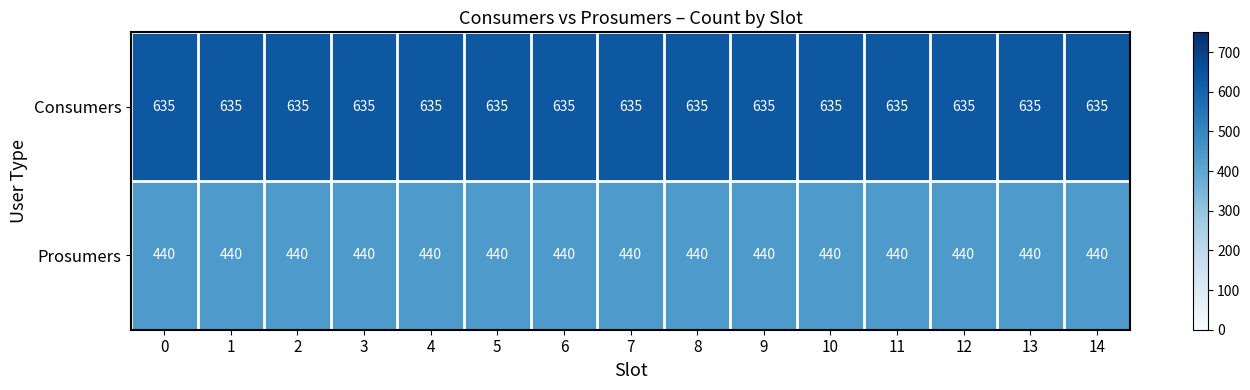

Rank the series by their maximum value, from highest to lowest.

Consumers, Prosumers